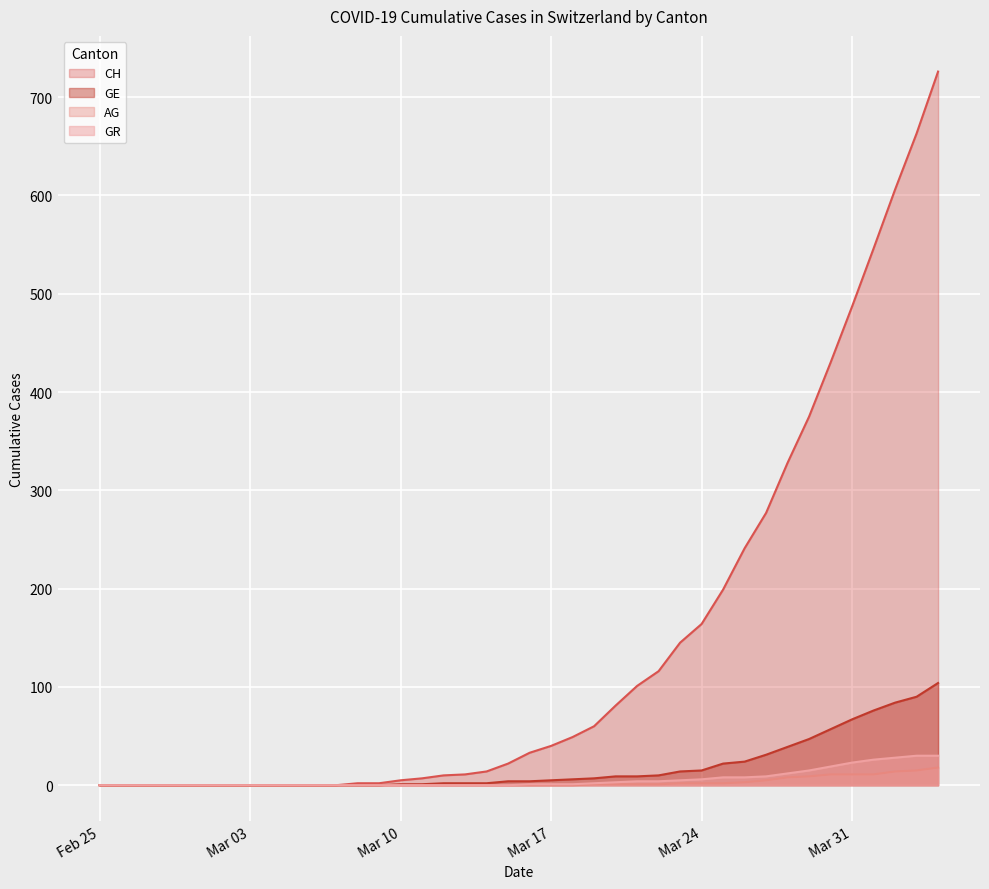

What is the label of the 12th point from the left?

2020-03-07